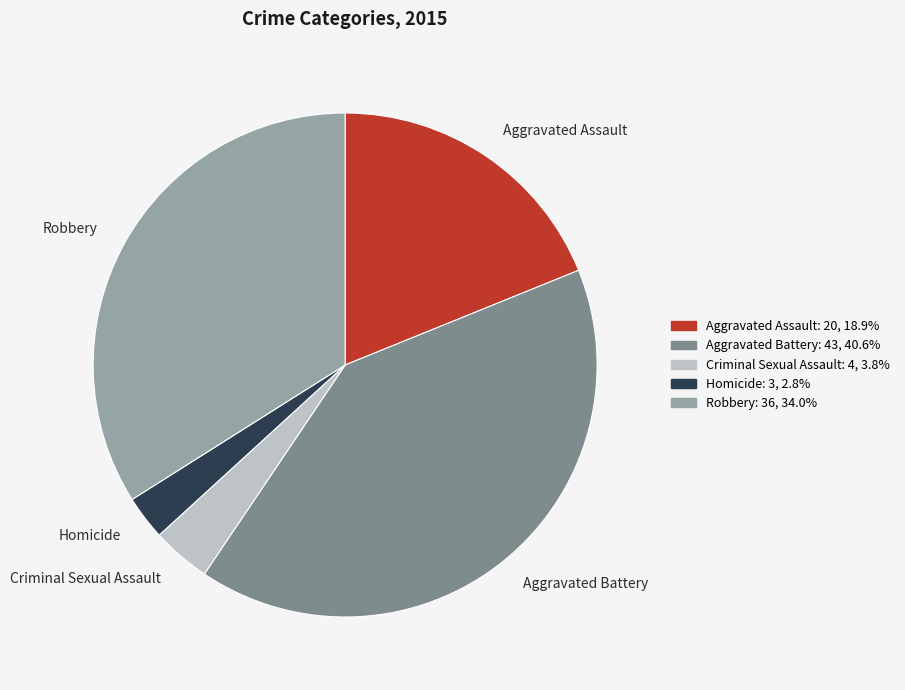

Does Aggravated Assault account for over 50% of the chart?

No